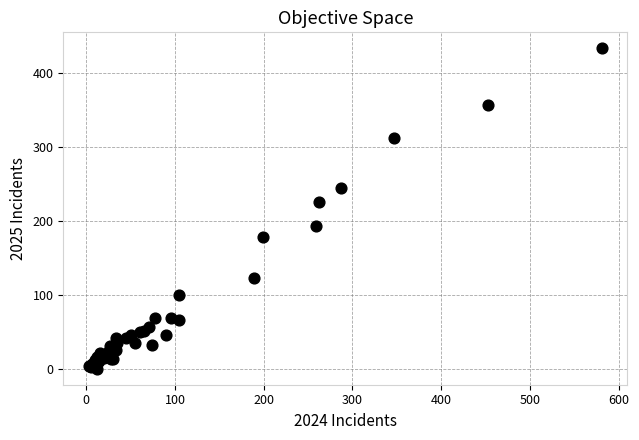

What Y value in the scatter plot is closest to 217?

226